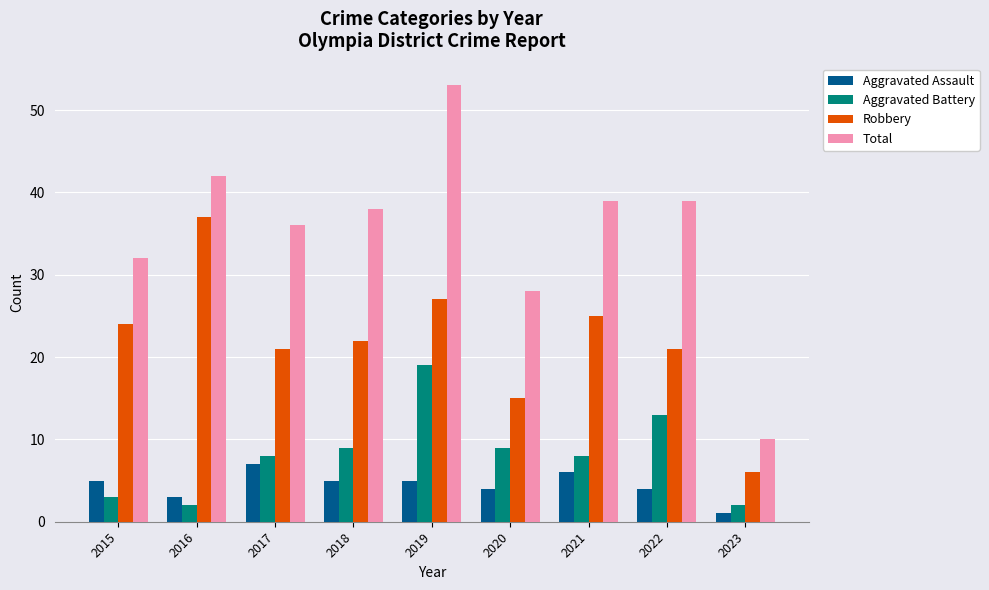

At 2018, list the series in order from smallest to largest.

Aggravated Assault, Aggravated Battery, Robbery, Total